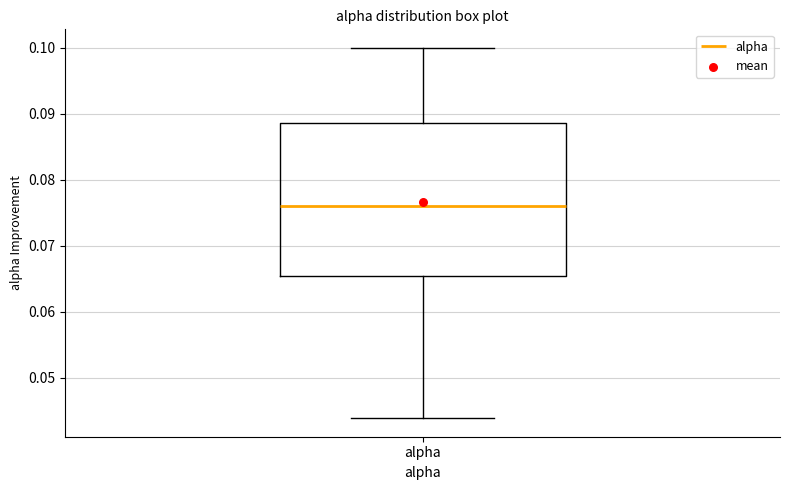

Transcribe this box plot: give where the median line is, the range the box spans, and where the two whiskers end, as read against the y-axis. The values are not printed on the chart, so give them approximately, as read against the axis.

median 0.076, box 0.065 to 0.089, whiskers 0.044 to 0.100